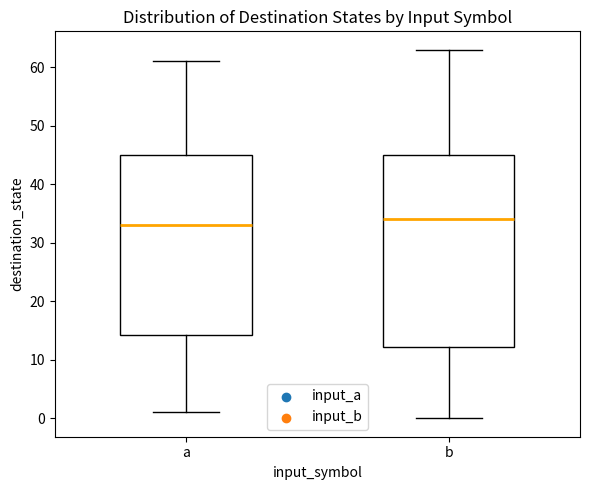

Where is the lower edge of the box for b on the y-axis? The values are not printed on the chart, so give them approximately, as read against the axis.

12